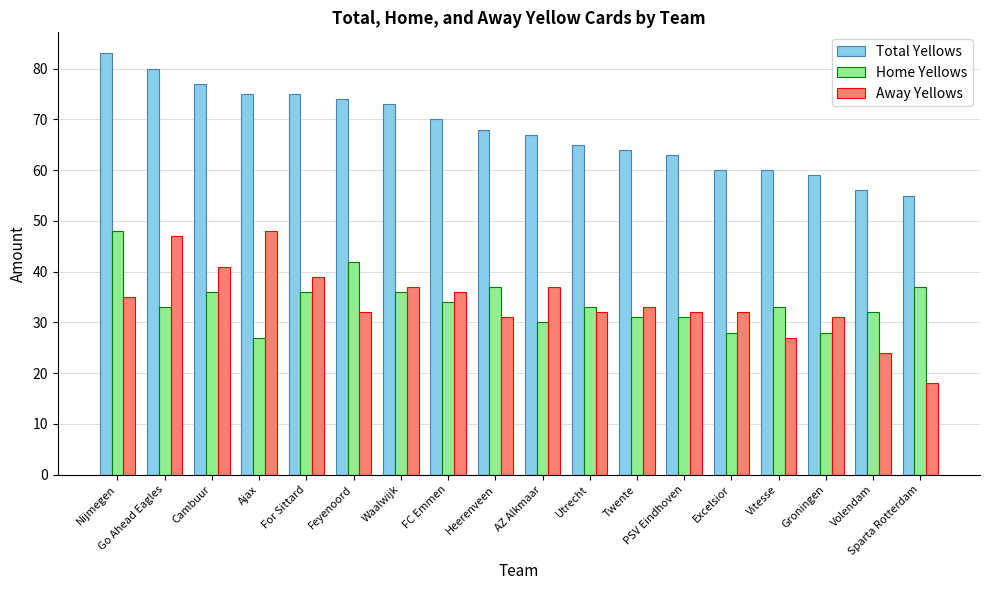

At Sparta Rotterdam, list the series in order from largest to smallest.

Total Yellows, Home Yellows, Away Yellows